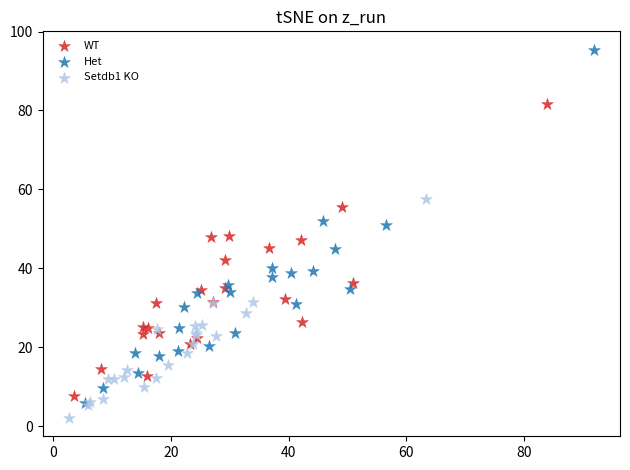

What are all the series names shown in the legend?

WT, Het, Setdb1 KO